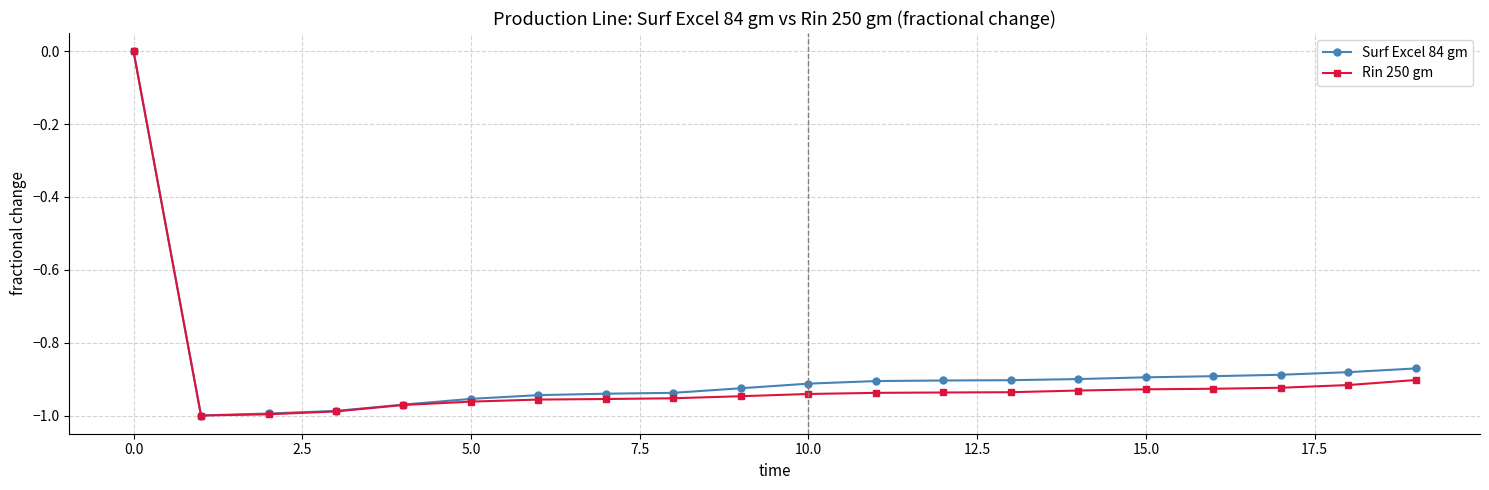

Where is Surf Excel 84 gm nearest to the value 0?

0.0